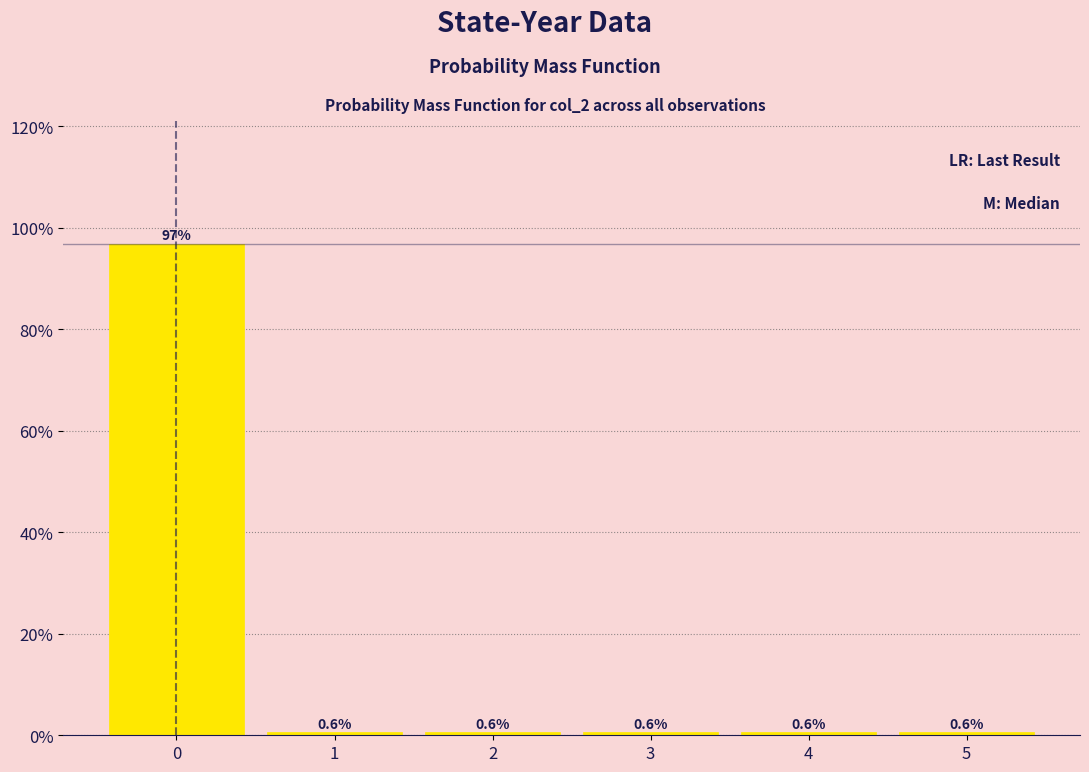

Reading left to right, list all the values displayed in this chart.

96.9	0.6	0.6	0.6	0.6	0.6